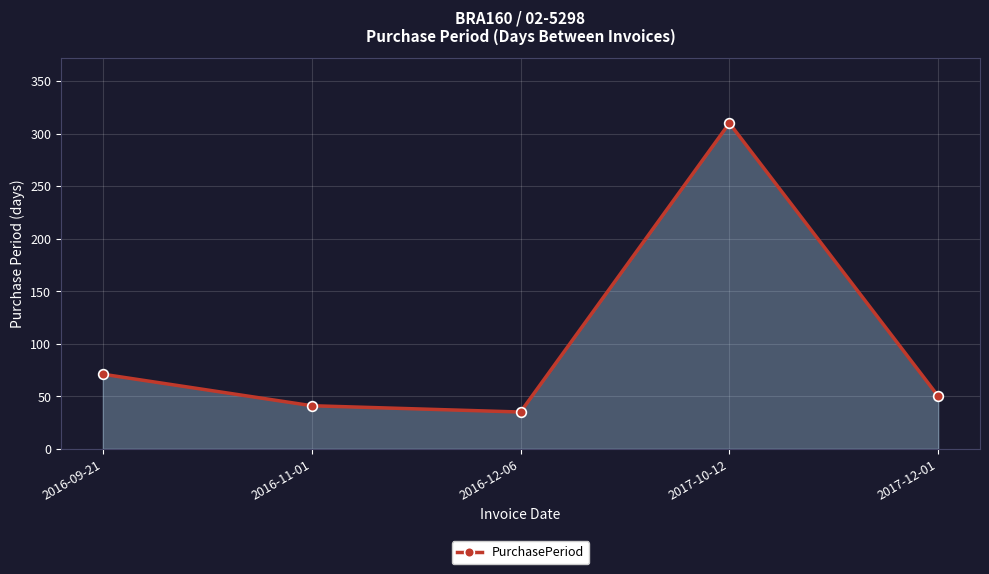

Between 2016-09-21 and 2016-11-01, which is larger?

2016-09-21